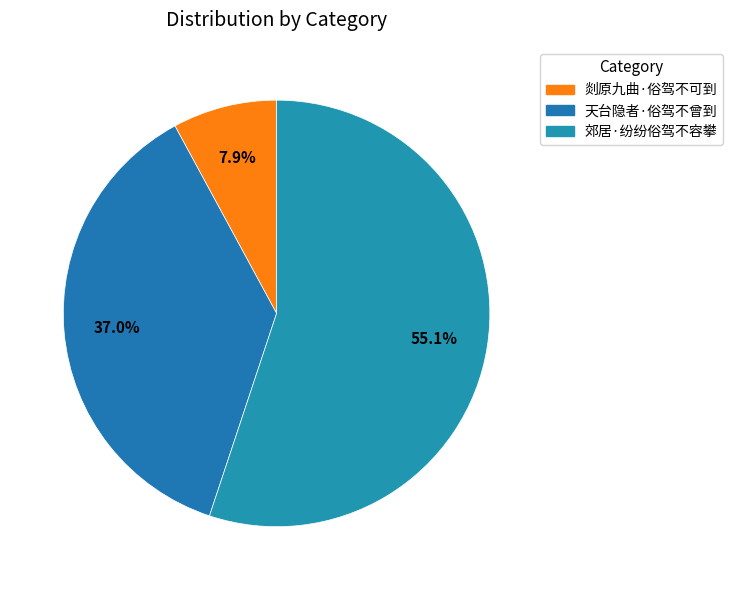

How many slices are in this pie chart?

3